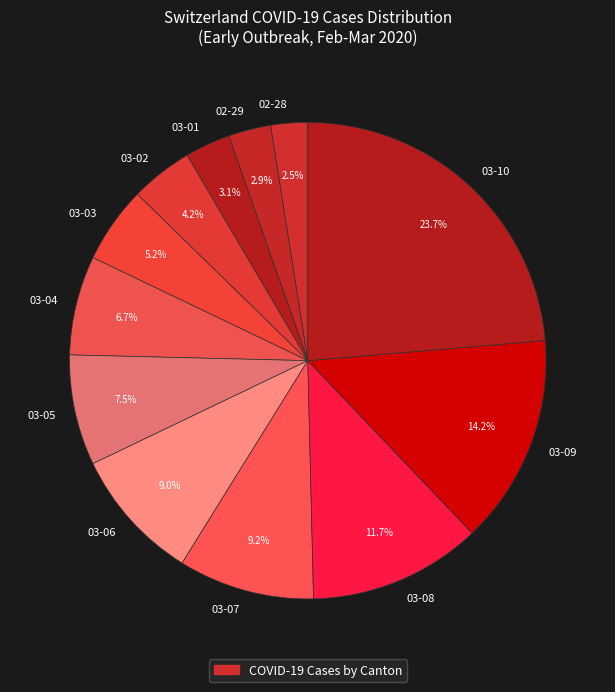

What is the ratio of the value at 03-10 to the value at 03-06?

2.6